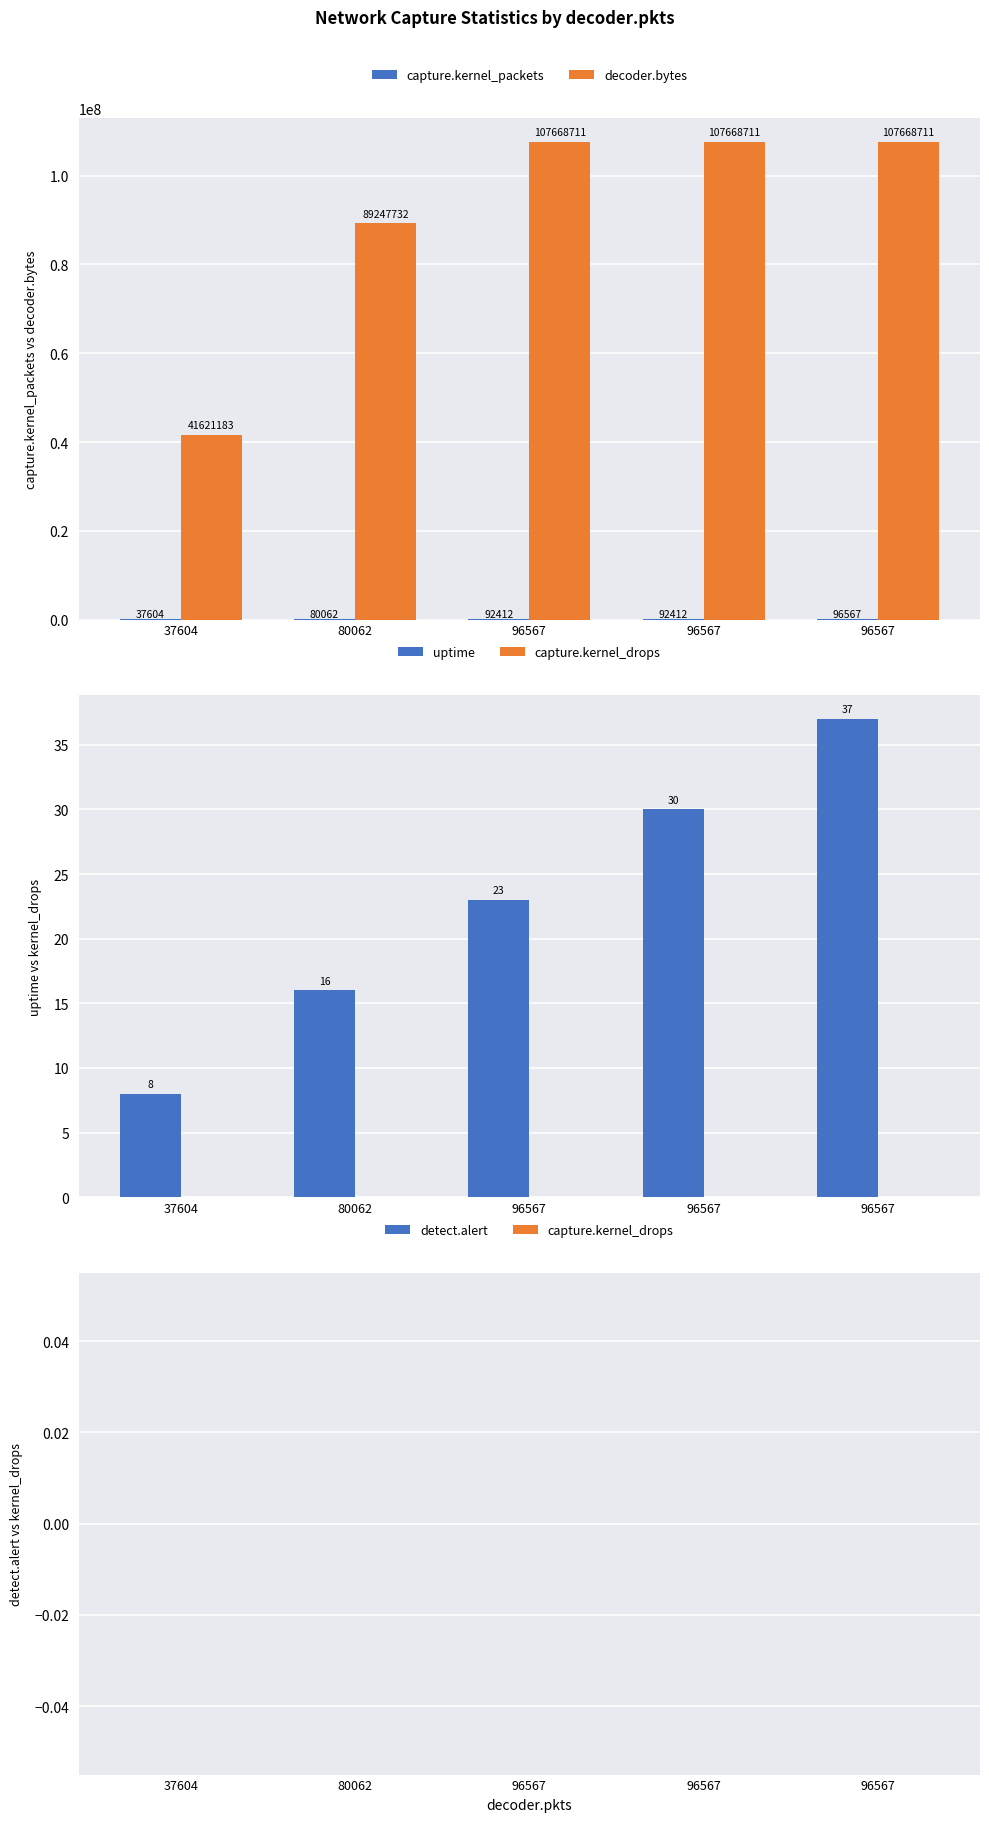

Which category has the highest value in the capture.kernel_packets series?

96567